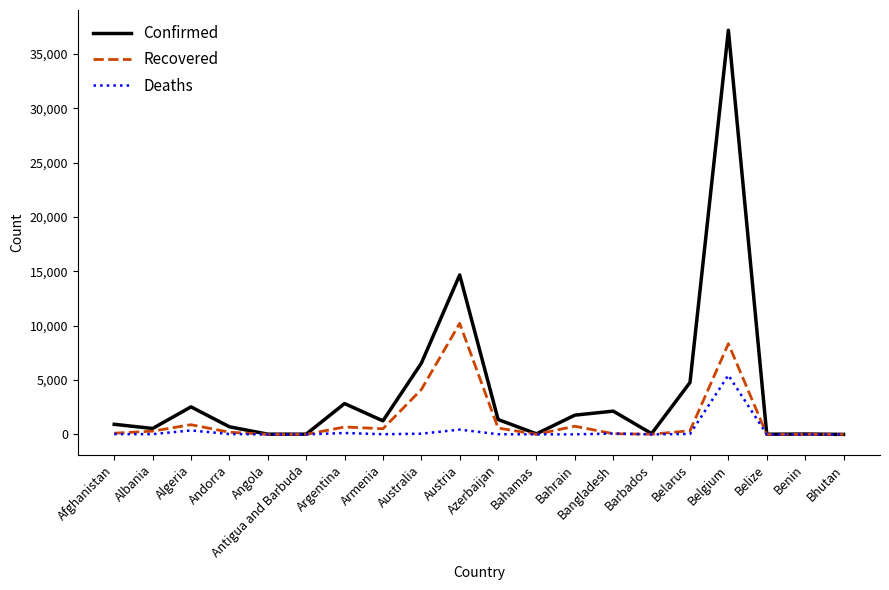

What is the difference between the second highest and second lowest values in the Recovered series?

8346